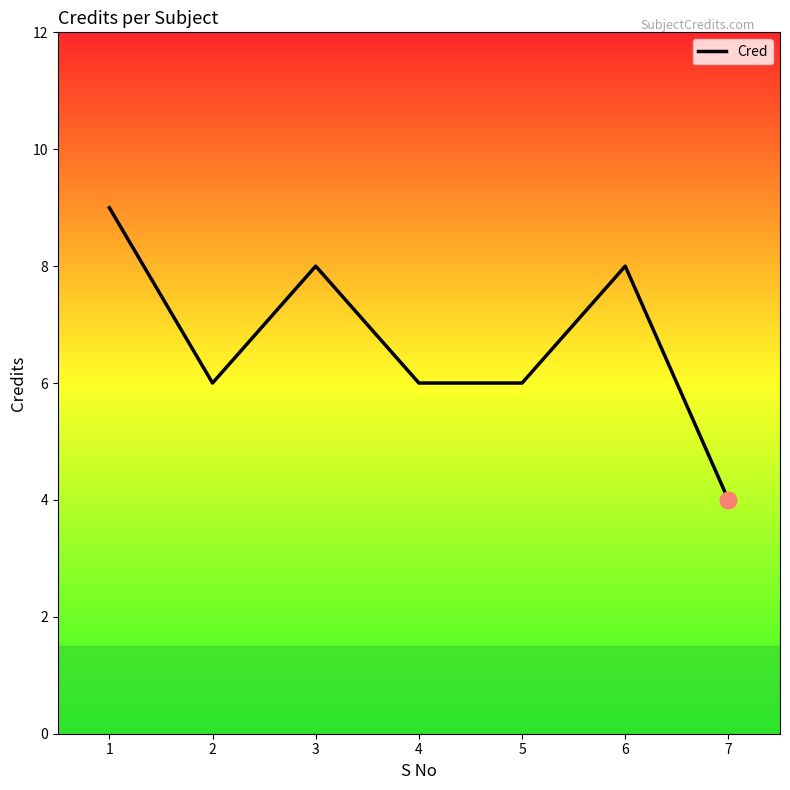

True or false: the data shows 8 at 3.

True